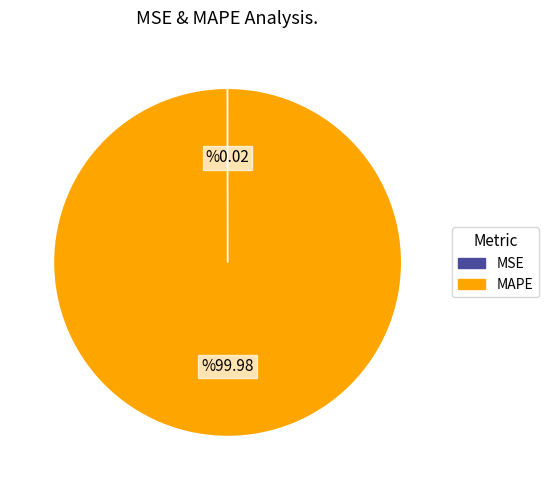

Is there a majority slice in this chart?

Yes